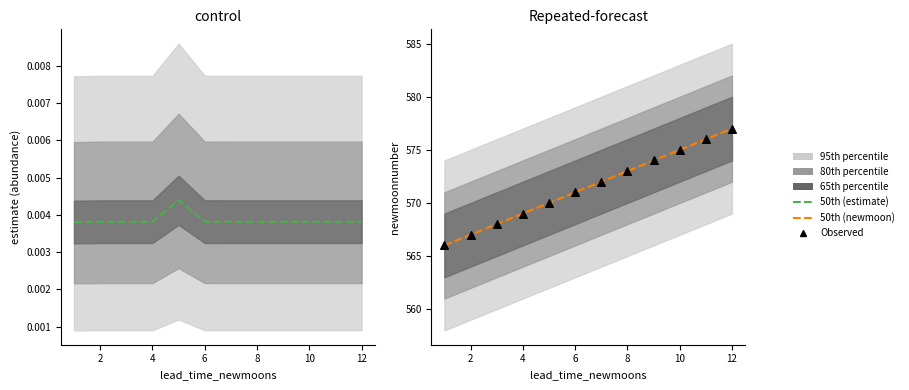

At how many categories does at least one series exceed 570?

7